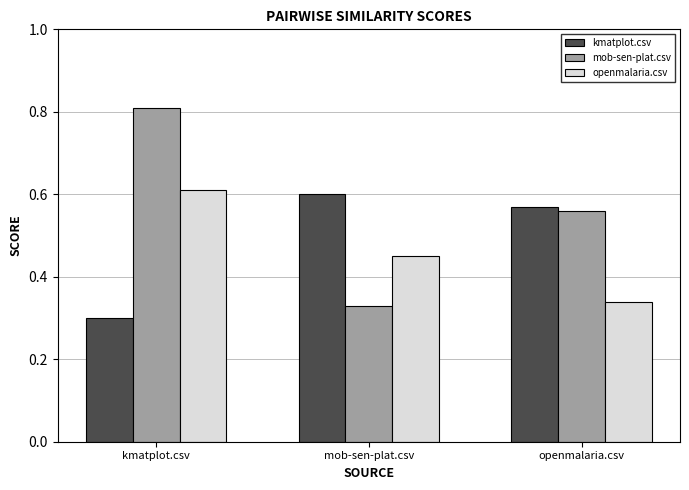

What are all the series names shown in the legend?

kmatplot.csv, mob-sen-plat.csv, openmalaria.csv